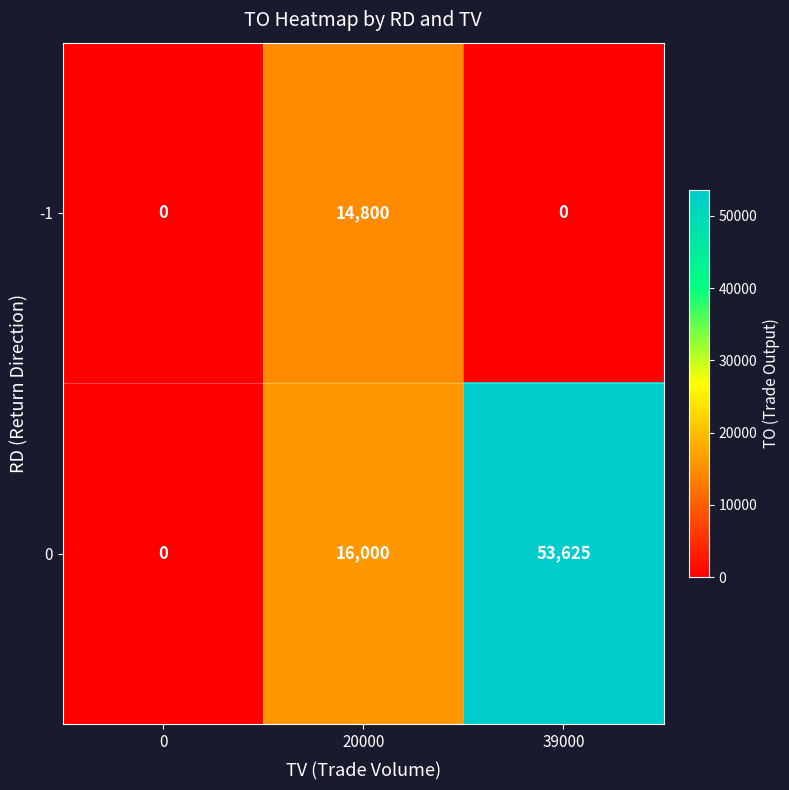

Which series has the largest total across all categories?

0